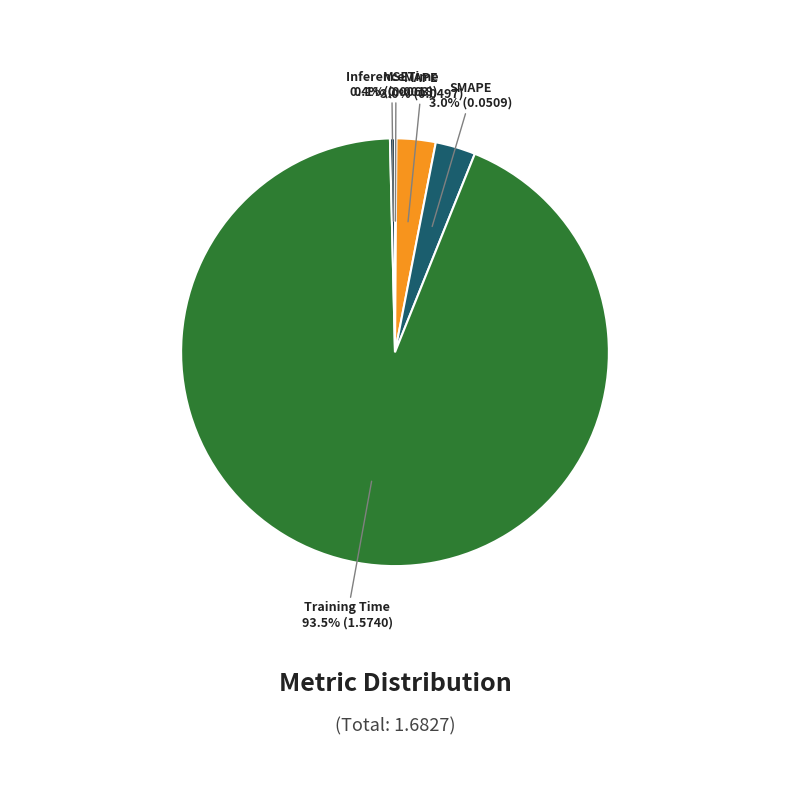

Does any single category account for the majority?

Yes